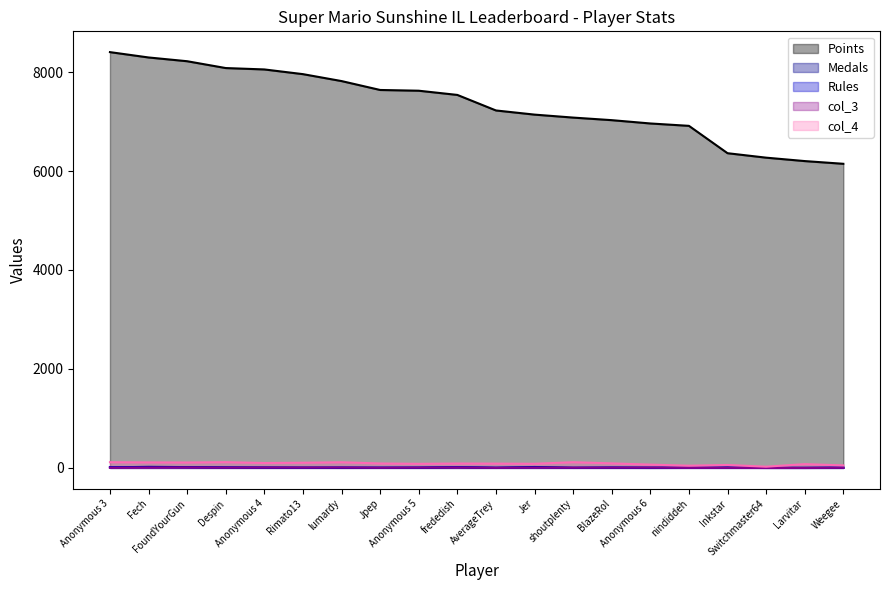

Reading right to left, extract all data points from this chart.

Points: Weegee=6146	Larvitar=6201	Switchmaster64=6270	Inkstar=6360	nindiddeh=6913	Anonymous 6=6961	BlazeRol=7028	shoutplenty=7080	Jer=7140	AverageTrey=7224	frededish=7538	Anonymous 5=7623	Jpep=7638	lumardy=7818	Rimato13=7958	Anonymous 4=8053	Despin=8081	FoundYourGun=8219	Fech=8295	Anonymous 3=8403
Medals: Weegee=1	Larvitar=0	Switchmaster64=0	Inkstar=6	nindiddeh=2	Anonymous 6=0	BlazeRol=4	shoutplenty=1	Jer=18	AverageTrey=1	frededish=13	Anonymous 5=3	Jpep=2	lumardy=1	Rimato13=4	Anonymous 4=5	Despin=9	FoundYourGun=16	Fech=21	Anonymous 3=11
Rules: Weegee=6	Larvitar=0	Switchmaster64=1	Inkstar=4	nindiddeh=2	Anonymous 6=4	BlazeRol=6	shoutplenty=2	Jer=8	AverageTrey=3	frededish=14	Anonymous 5=5	Jpep=4	lumardy=7	Rimato13=3	Anonymous 4=6	Despin=7	FoundYourGun=11	Fech=12	Anonymous 3=13
col_3: Weegee=3	Larvitar=0	Switchmaster64=0	Inkstar=2	nindiddeh=2	Anonymous 6=6	BlazeRol=5	shoutplenty=4	Jer=5	AverageTrey=2	frededish=8	Anonymous 5=6	Jpep=3	lumardy=7	Rimato13=6	Anonymous 4=7	Despin=5	FoundYourGun=9	Fech=7	Anonymous 3=4
col_4: Weegee=50	Larvitar=76	Switchmaster64=24	Inkstar=59	nindiddeh=44	Anonymous 6=66	BlazeRol=91	shoutplenty=115	Jer=83	AverageTrey=86	frededish=88	Anonymous 5=82	Jpep=89	lumardy=114	Rimato13=104	Anonymous 4=98	Despin=116	FoundYourGun=109	Fech=111	Anonymous 3=115